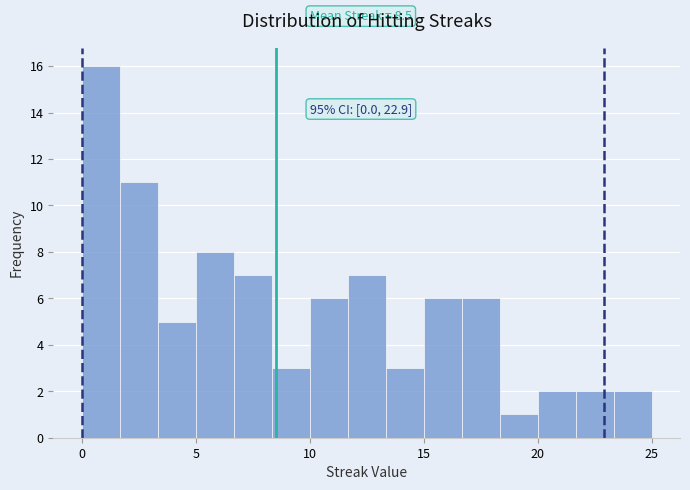

Around what value on the x-axis is the tallest bar? Give the approximate position of its centre, as read against the axis.

1.0